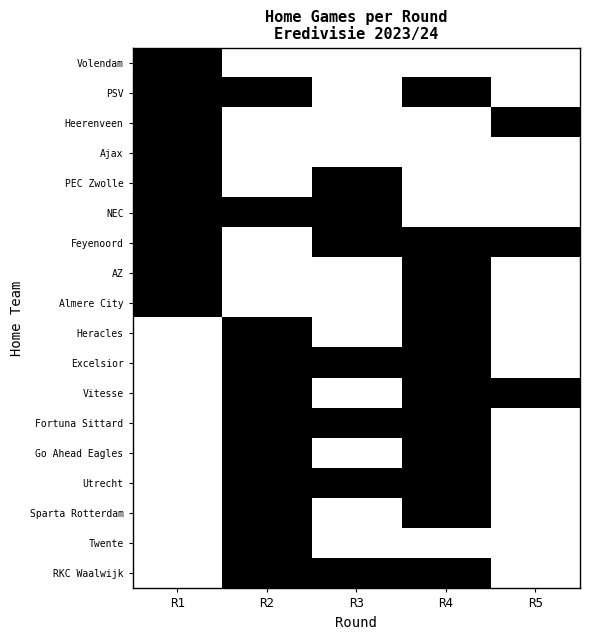

Reading right to left, transcribe all the data shown in this chart.

Volendam: R5=0	R4=0	R3=0	R2=0	R1=1
PSV: R5=0	R4=1	R3=0	R2=1	R1=1
Heerenveen: R5=1	R4=0	R3=0	R2=0	R1=1
Ajax: R5=0	R4=0	R3=0	R2=0	R1=1
PEC Zwolle: R5=0	R4=0	R3=1	R2=0	R1=1
NEC: R5=0	R4=0	R3=1	R2=1	R1=1
Feyenoord: R5=1	R4=1	R3=1	R2=0	R1=1
AZ: R5=0	R4=1	R3=0	R2=0	R1=1
Almere City: R5=0	R4=1	R3=0	R2=0	R1=1
Heracles: R5=0	R4=1	R3=0	R2=1	R1=0
Excelsior: R5=0	R4=1	R3=1	R2=1	R1=0
Vitesse: R5=1	R4=1	R3=0	R2=1	R1=0
Fortuna Sittard: R5=0	R4=1	R3=1	R2=1	R1=0
Go Ahead Eagles: R5=0	R4=1	R3=0	R2=1	R1=0
Utrecht: R5=0	R4=1	R3=1	R2=1	R1=0
Sparta Rotterdam: R5=0	R4=1	R3=0	R2=1	R1=0
Twente: R5=0	R4=0	R3=0	R2=1	R1=0
RKC Waalwijk: R5=0	R4=1	R3=1	R2=1	R1=0